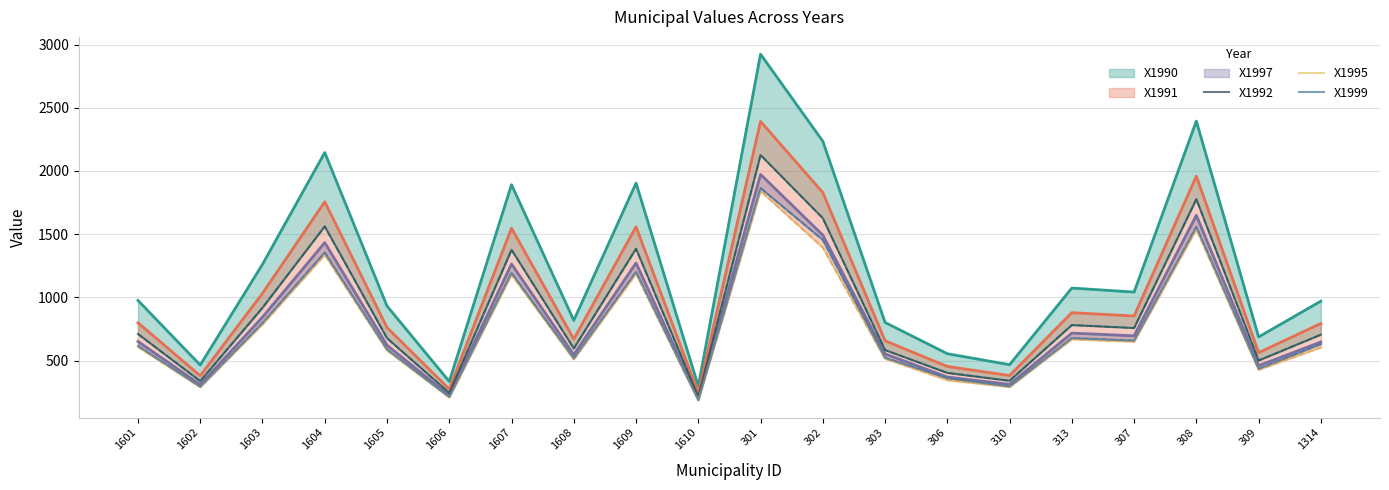

Where does the X1992 series first go above 710?

1601